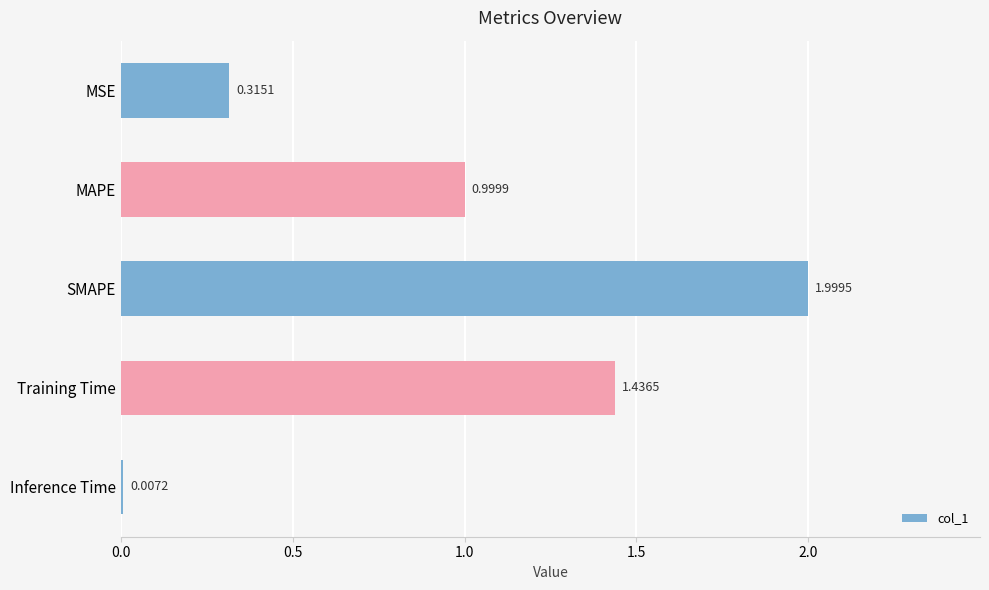

What is the sum of all values?

4.8